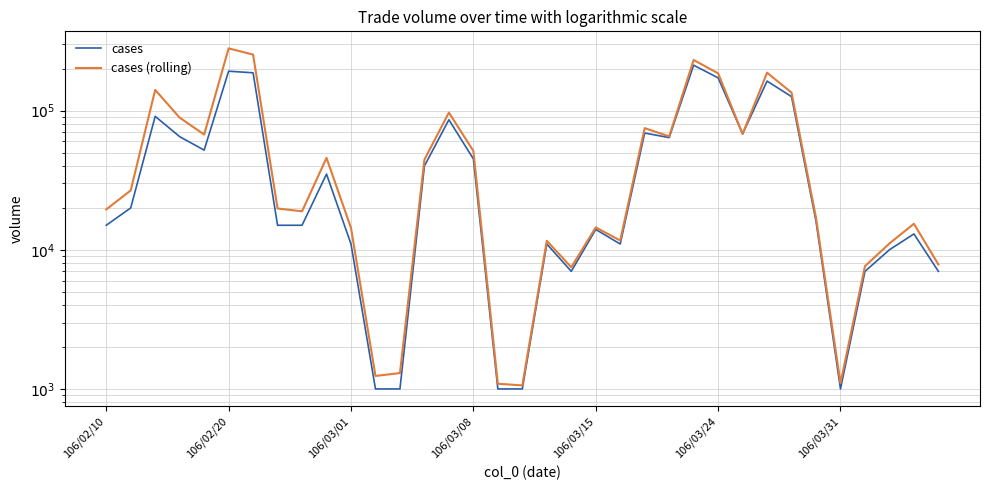

Reading left to right, what are all the values shown in this chart?

cases: 15000	20000	91000	65000	52000	192000	187000	15000	15000	35000	11000	1000	1000	40000	86000	45000	1000	1000	11000	7000	14000	11000	69000	64000	212000	172000	68000	163000	126000	16000	1000	7000	10000	13000	7000
cases (rolling): 19500	26700	140930	89010	67320	280160	252780	19800	18900	45750	14350	1240	1300	44400	96860	51290	1090	1060	11600	7490	14480	11660	74850	65280	231170	185360	68000	187340	134660	16960	1100	7620	11100	15380	7840